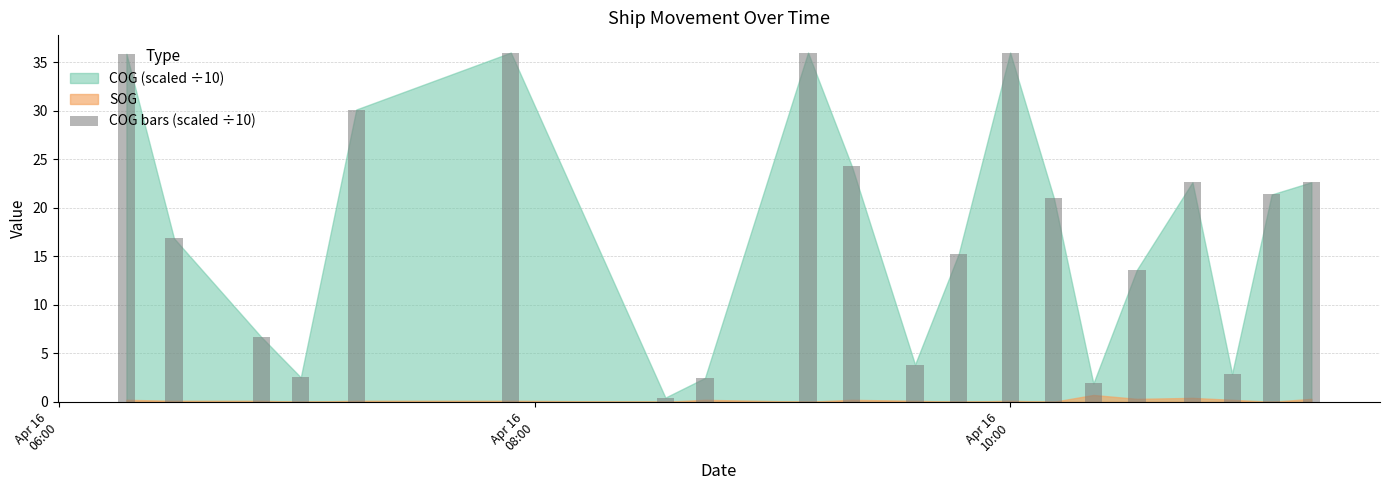

What is the value of the 5th bar from the left?

30.1